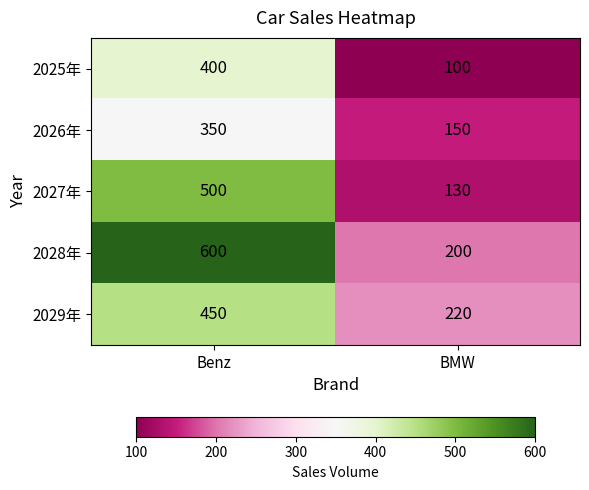

True or false: 2028年 has a value of 600 at Benz.

True